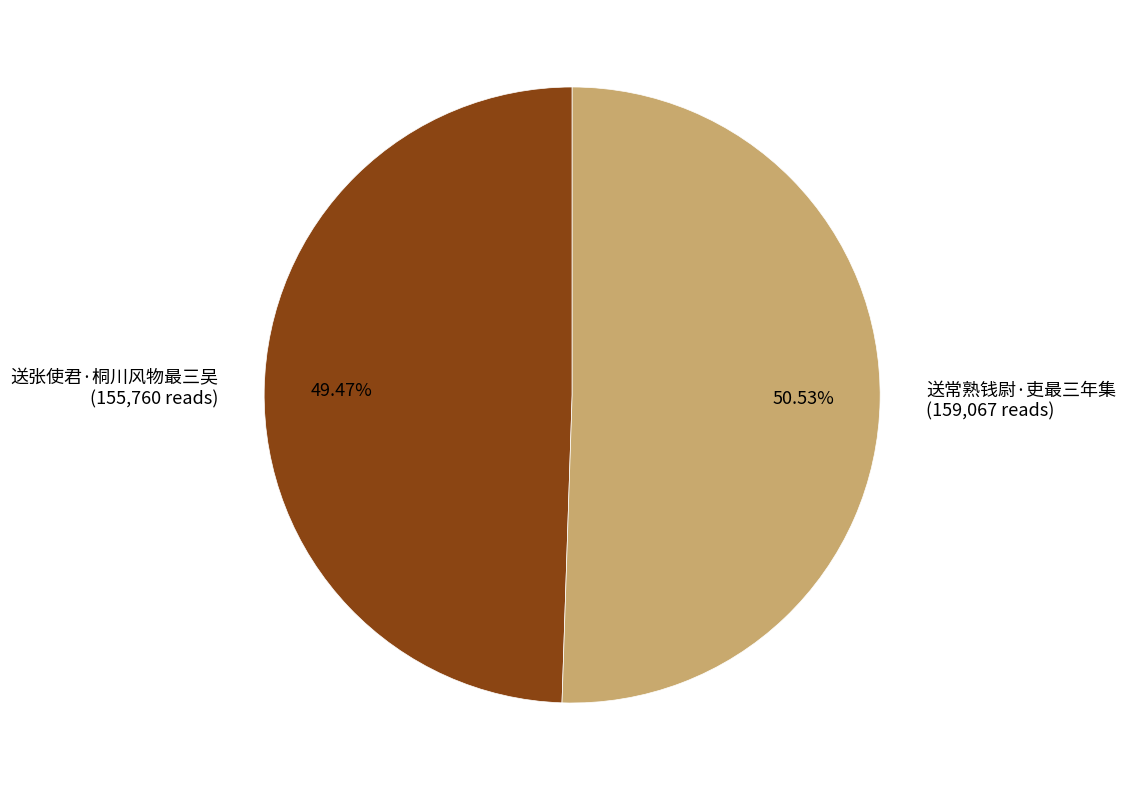

How many segments does this pie chart have?

2